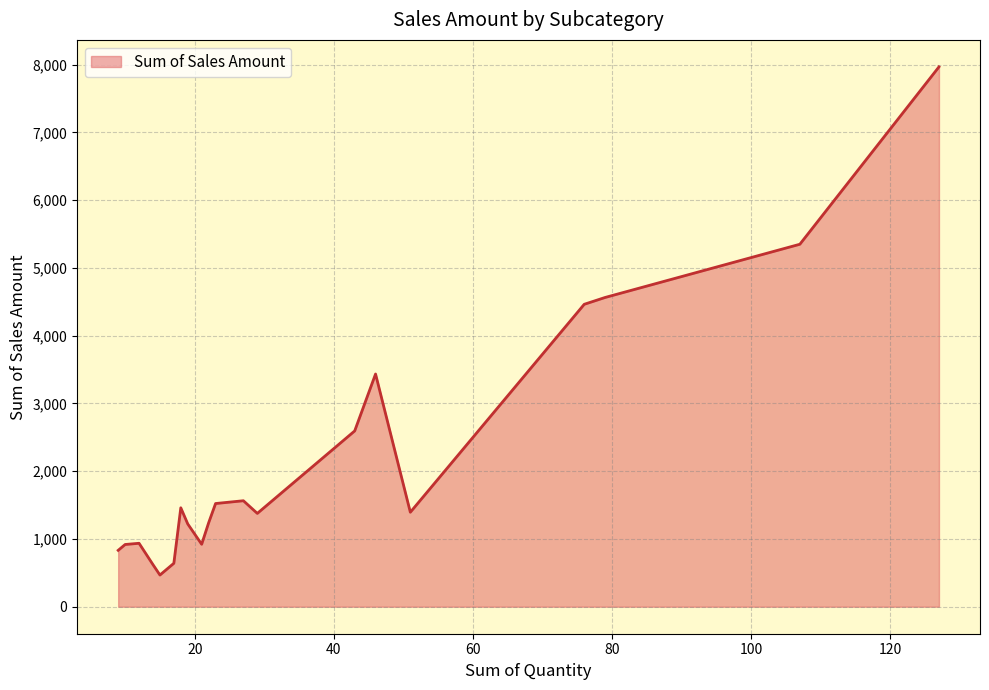

What is the minimum value shown in the chart?

467.8